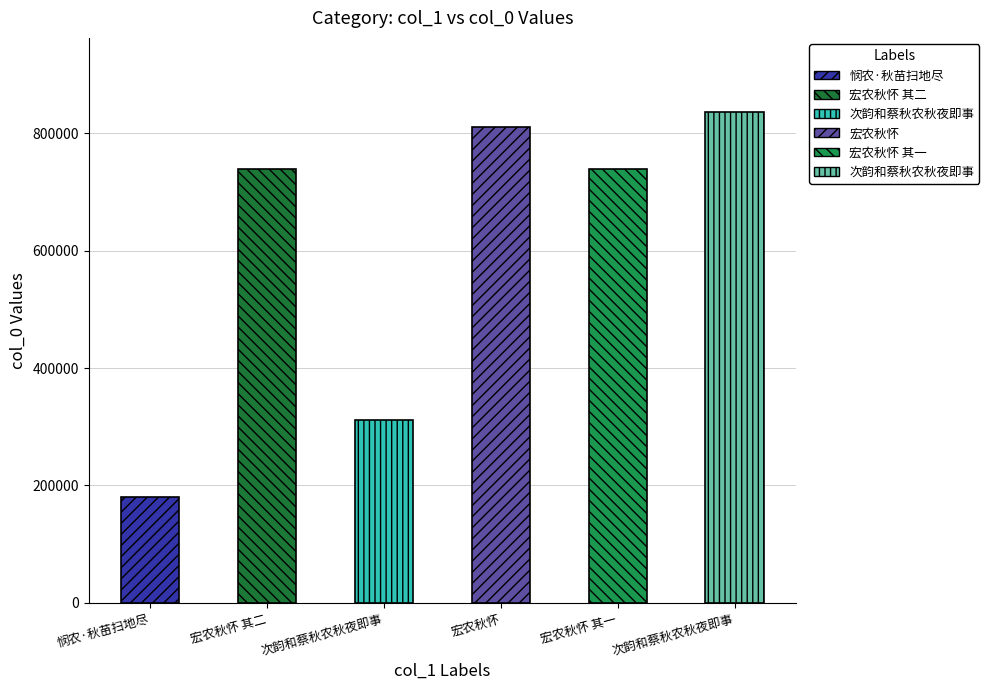

What is the change in value from 宏农秋怀 其二 to 宏农秋怀?

+70273